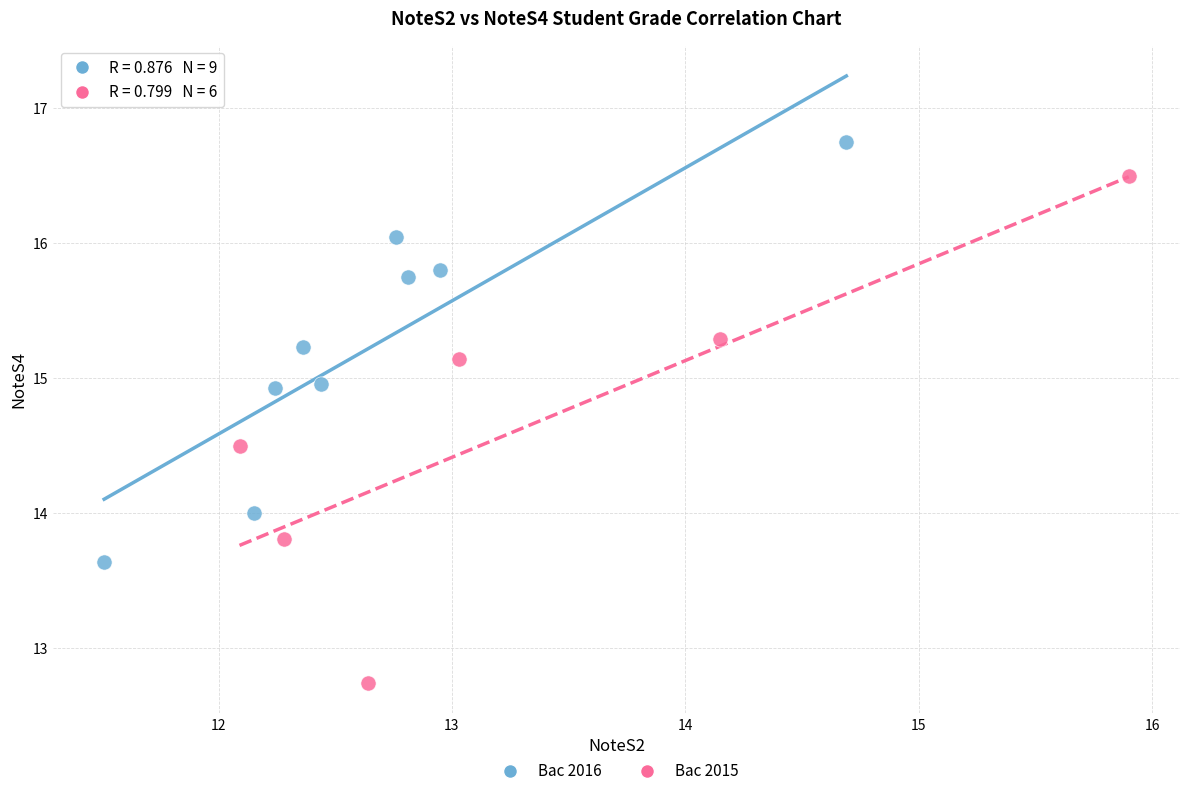

What are all the series names shown in the legend?

Bac 2016, Bac 2015